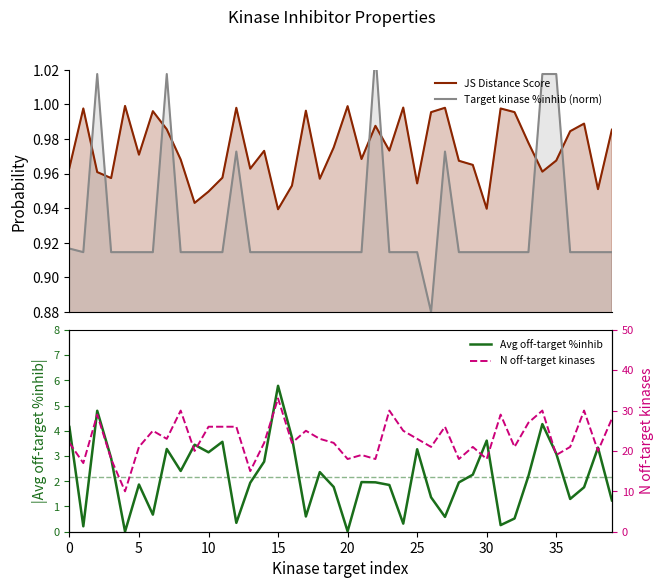

Count the number of data series in this chart.

4